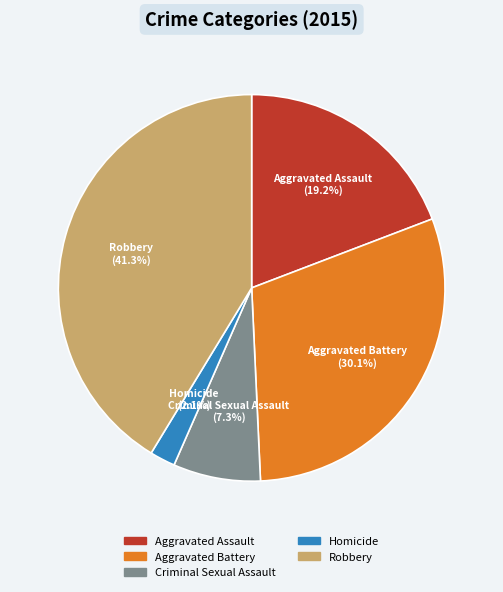

Between Aggravated Assault and Homicide, which is larger?

Aggravated Assault